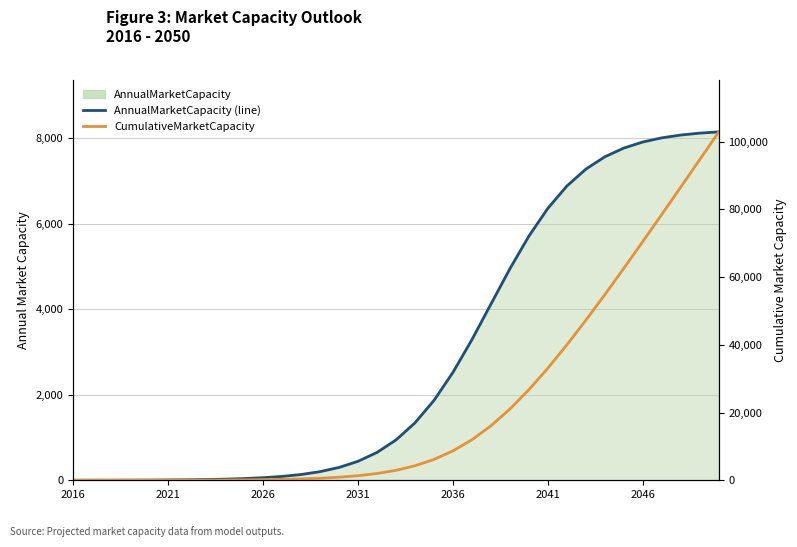

How many data points does each series have?

35